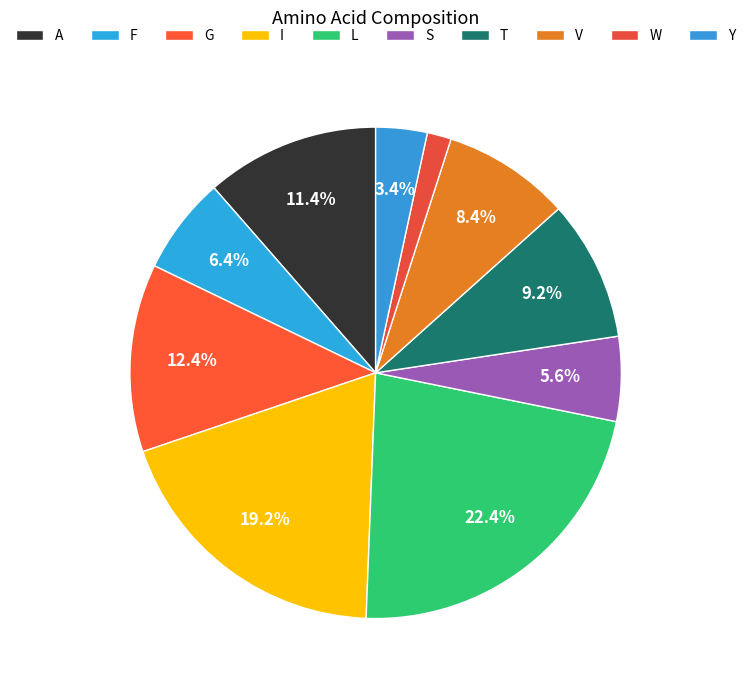

Which slice is the smallest?

W